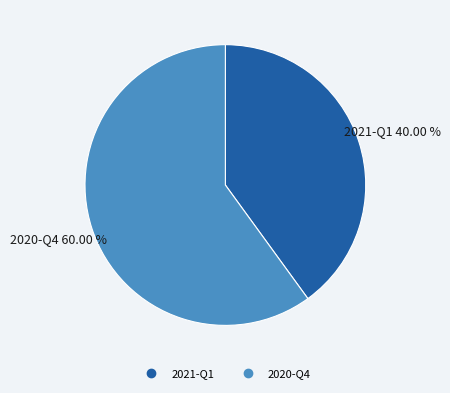

What is the largest slice in the pie chart?

2020-Q4